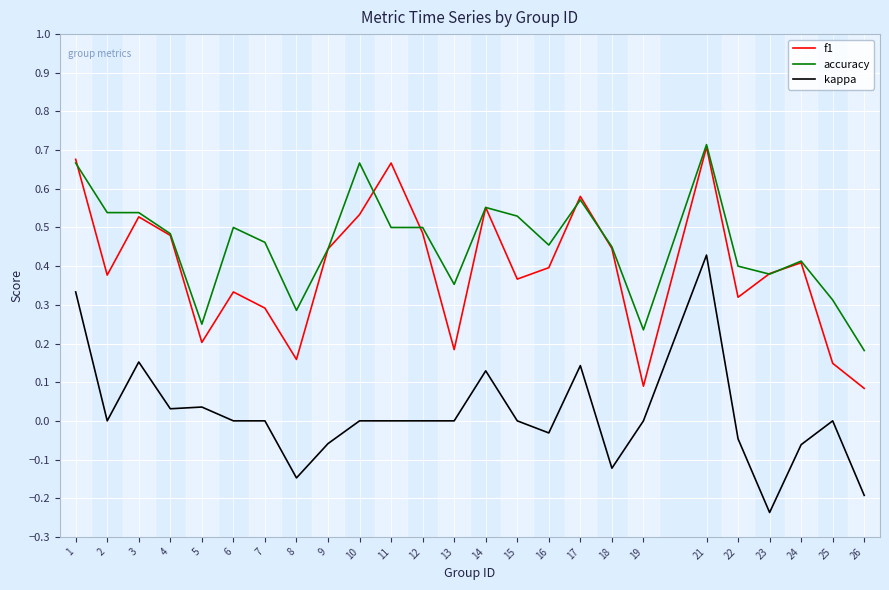

At 7, list the series in order from largest to smallest.

accuracy, f1, kappa